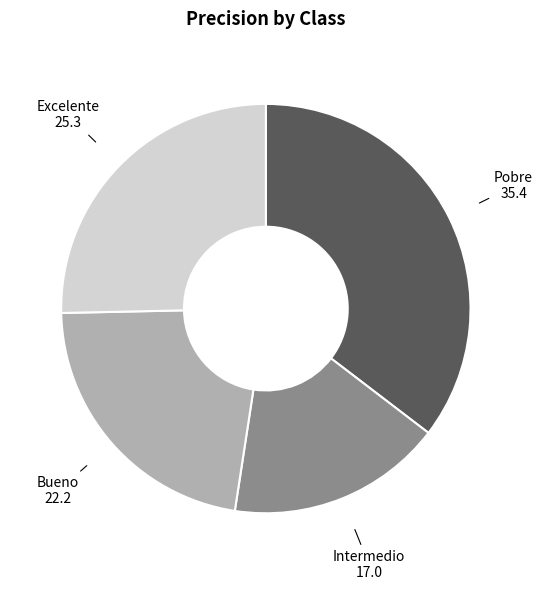

Rank the categories by value from lowest to highest.

Intermedio, Bueno, Excelente, Pobre